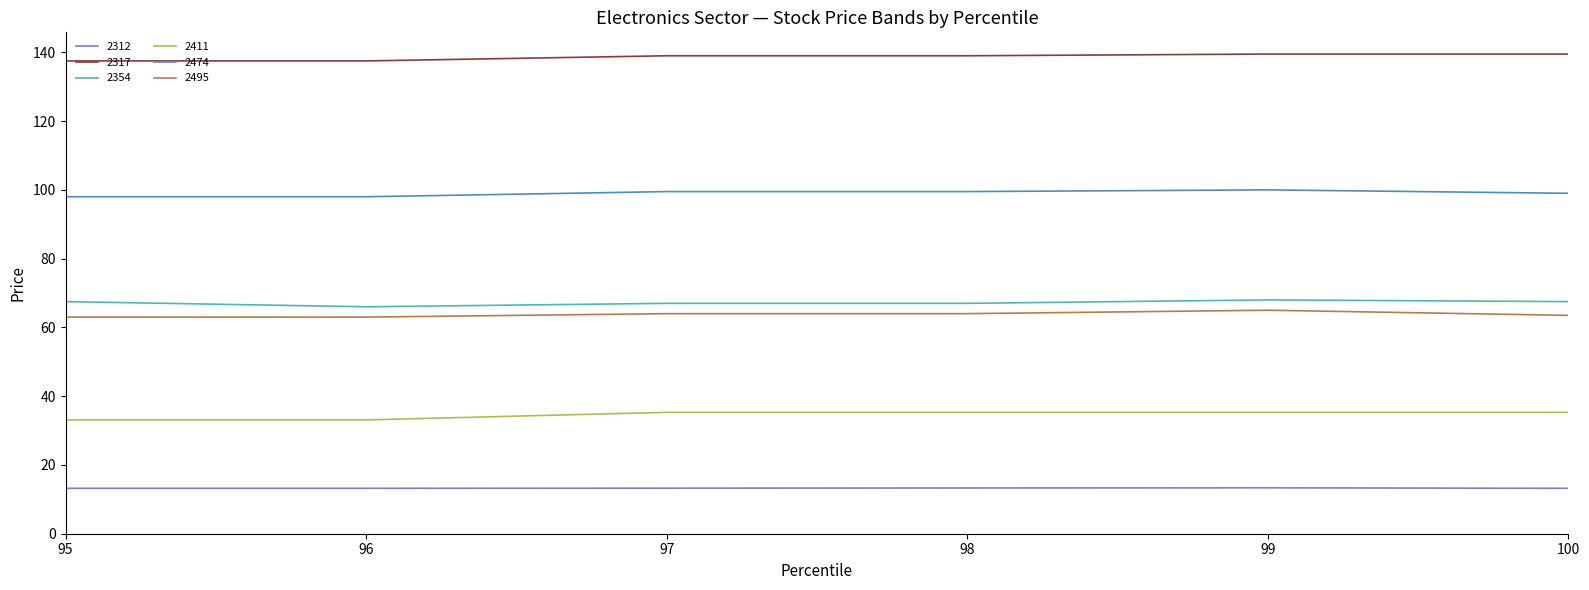

What is the highest value of the 2411 series?

35.3